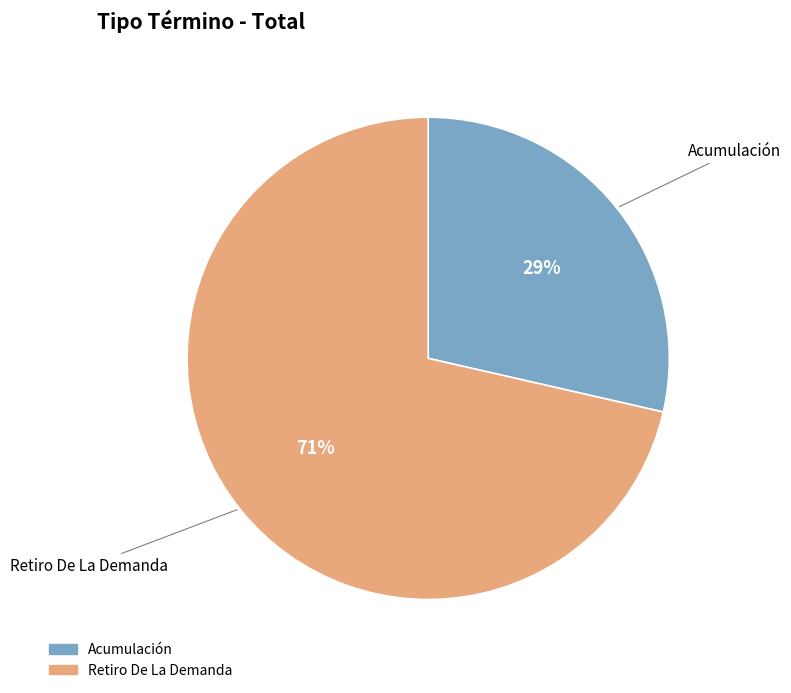

Which slice represents more than half of the pie?

Retiro De La Demanda